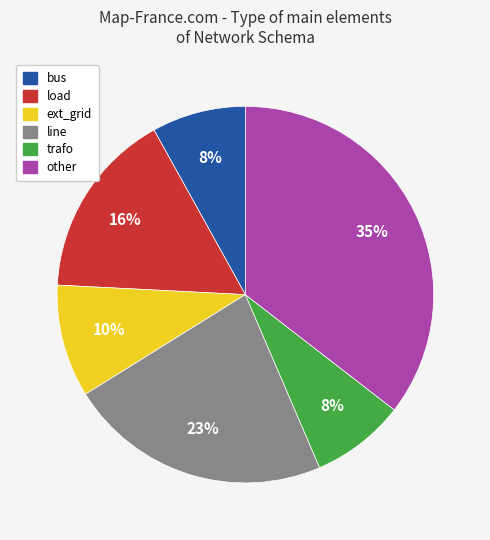

To the nearest percent, what is the average slice percentage?

17%